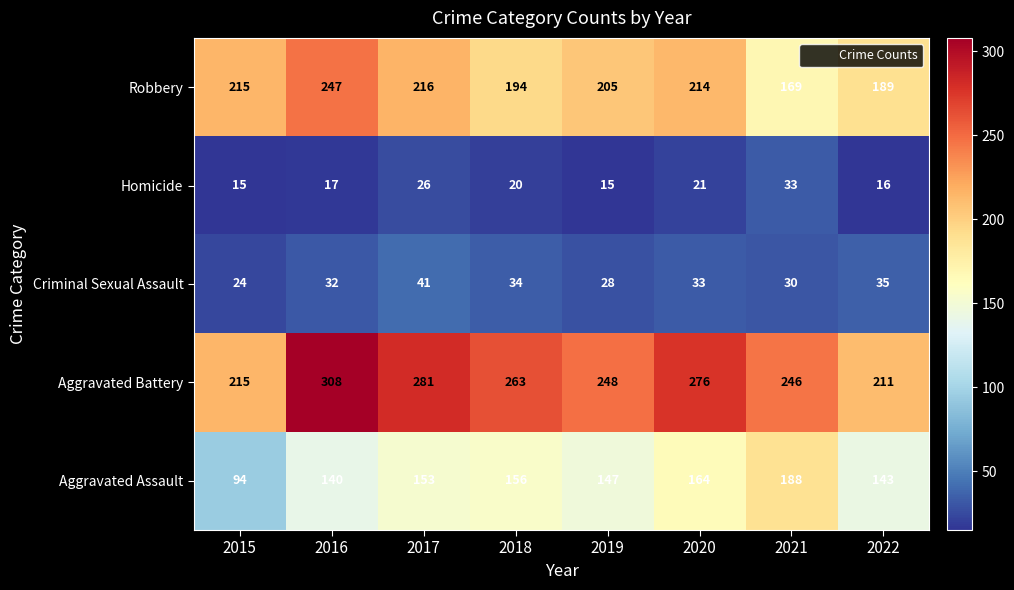

At 2022, list the series in order from largest to smallest.

Aggravated Battery, Robbery, Aggravated Assault, Criminal Sexual Assault, Homicide